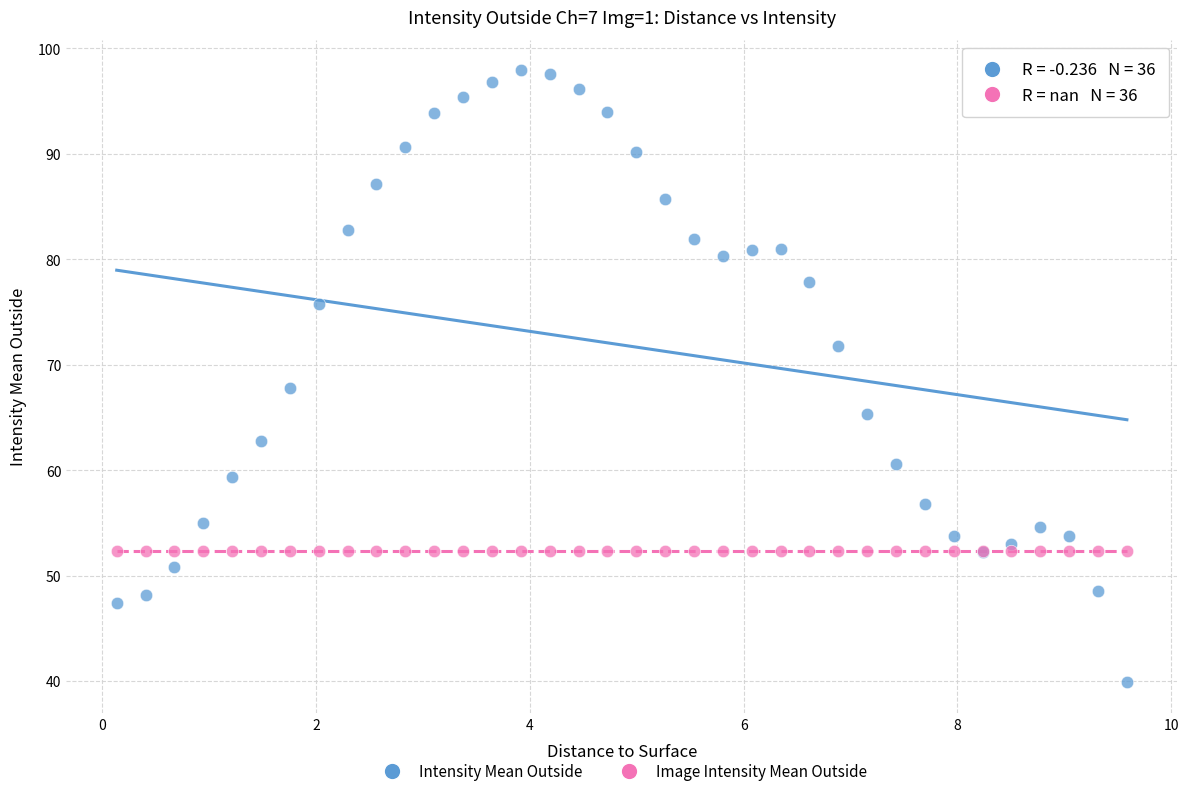

What are all the series names shown in the legend?

Intensity Mean Outside, Image Intensity Mean Outside